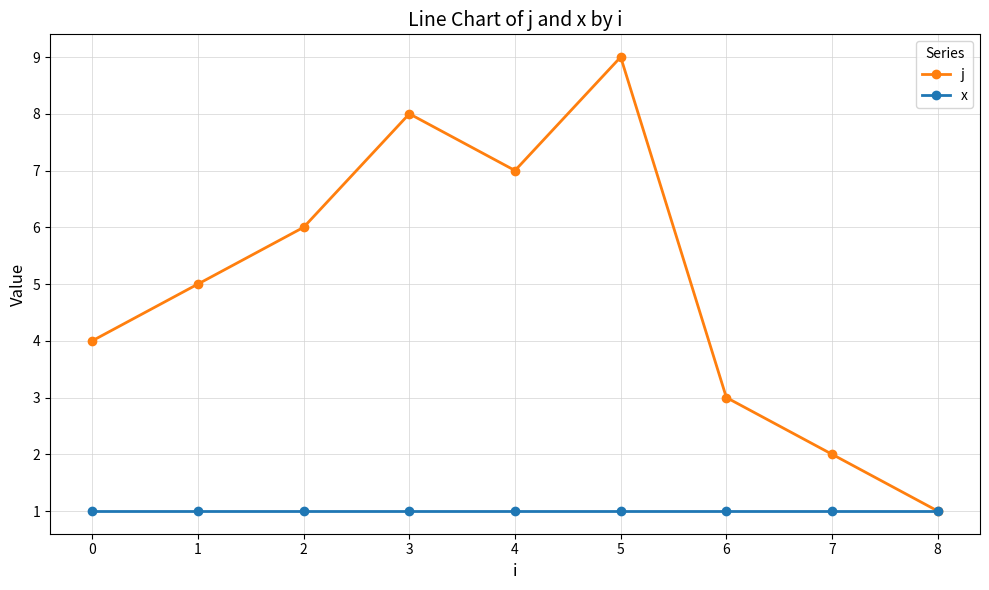

Is it true that j equals 6 at 2?

True